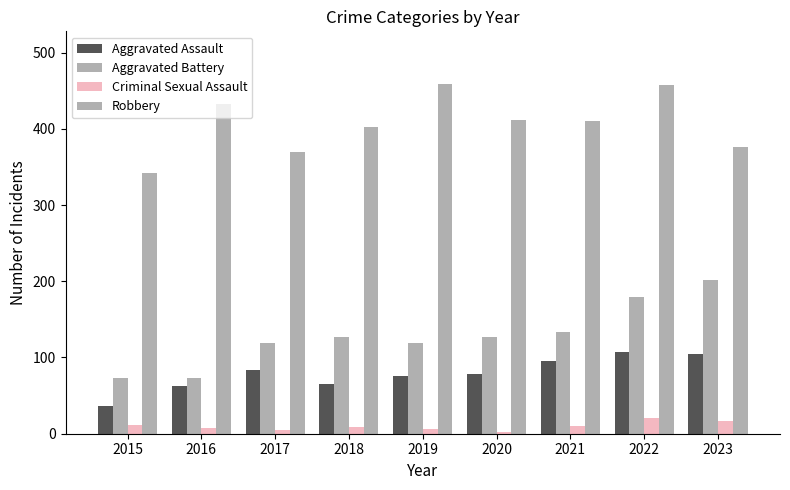

How many bars are there in each group?

4